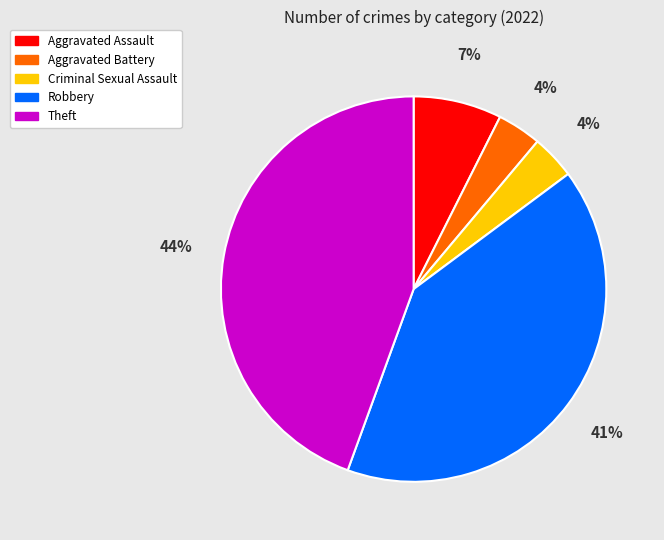

Is it true that Criminal Sexual Assault is 16% of the pie?

False